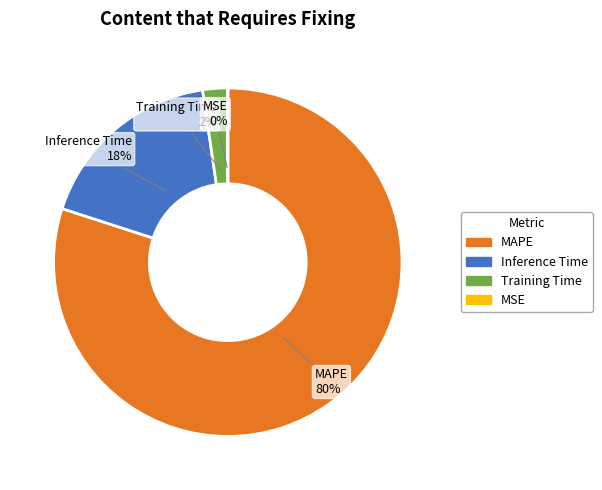

Which slice is the largest?

MAPE